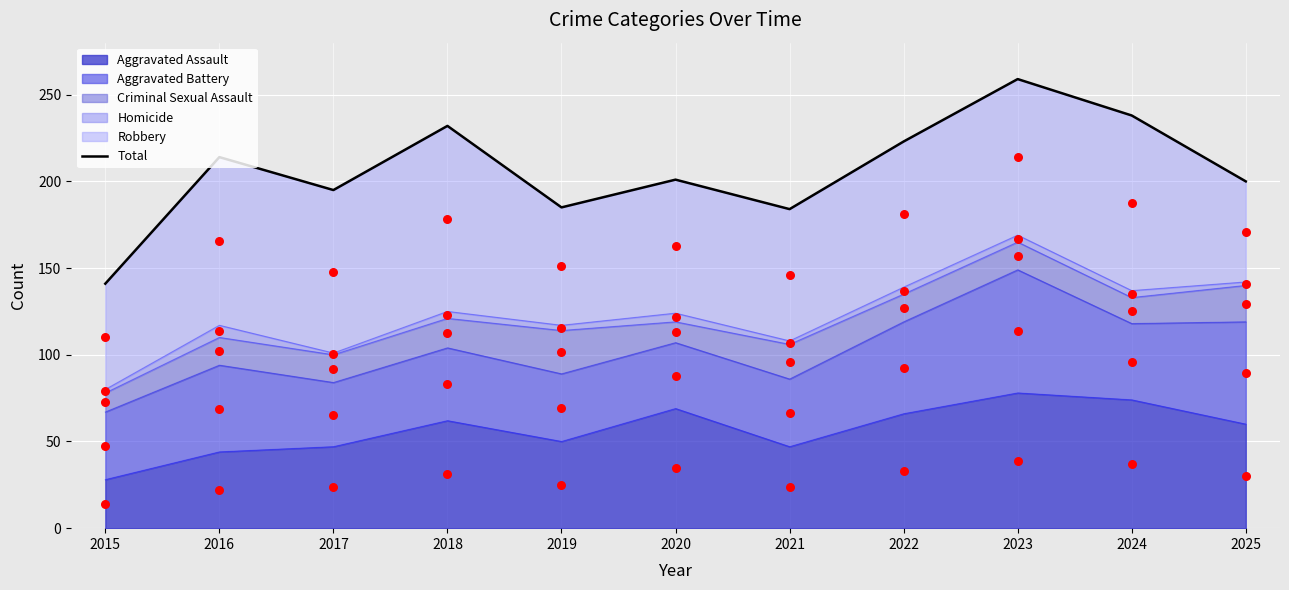

At how many categories does at least one series exceed 115?

11